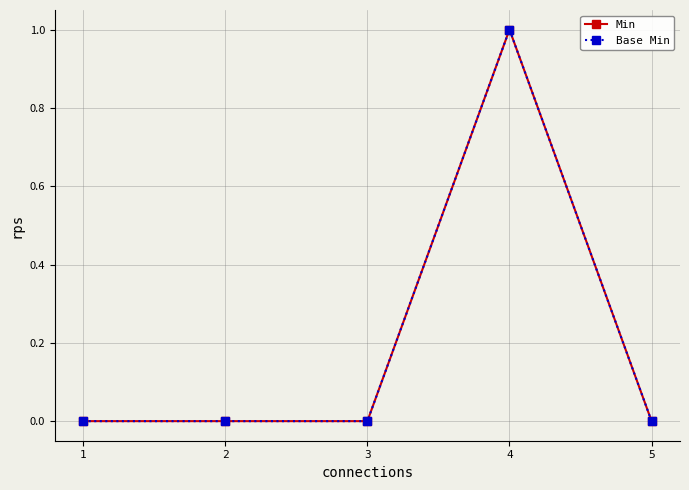

At 3, list the series in order from smallest to largest.

Min, Base Min